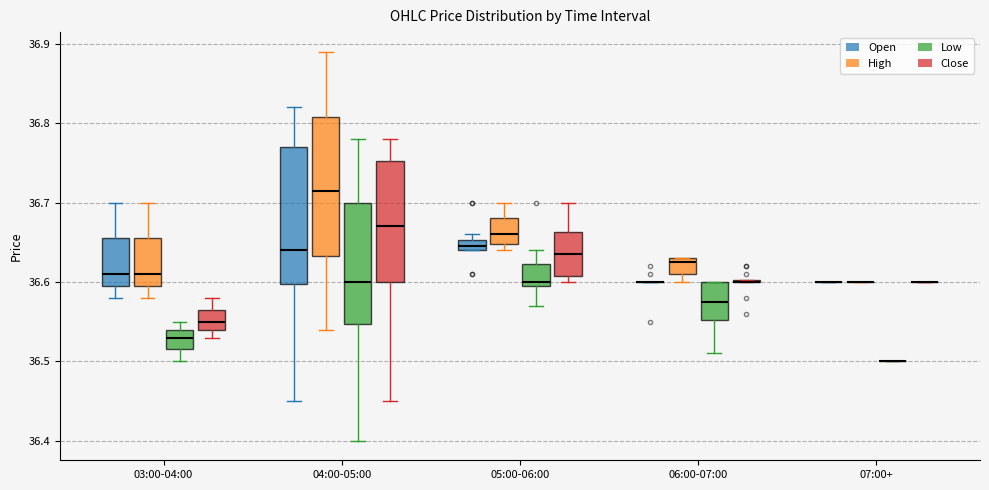

Where does the lower whisker of the box for 04:00-05:00 (Close) end on the y-axis? The values are not printed on the chart, so give them approximately, as read against the axis.

36.45